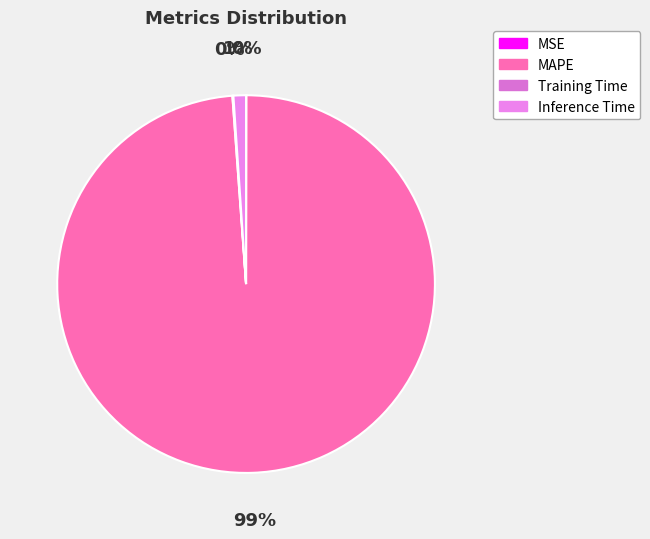

Rank the categories by value from lowest to highest.

MSE, Training Time, Inference Time, MAPE